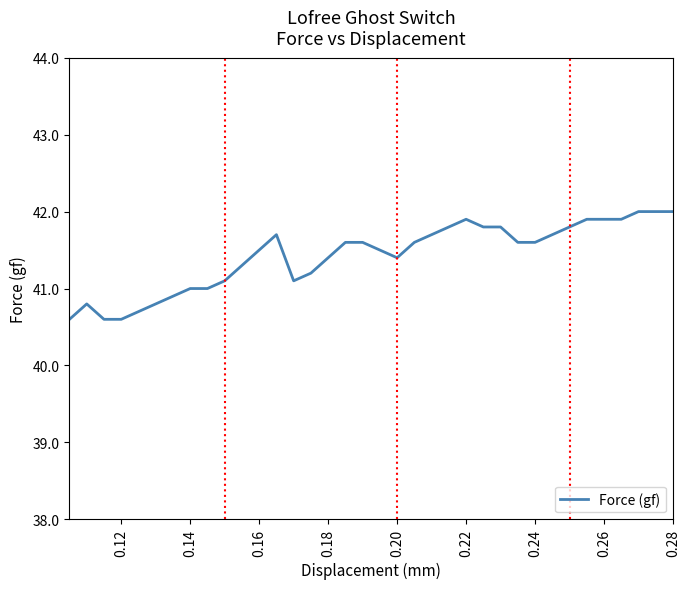

What is the difference between the maximum and minimum values?

1.4